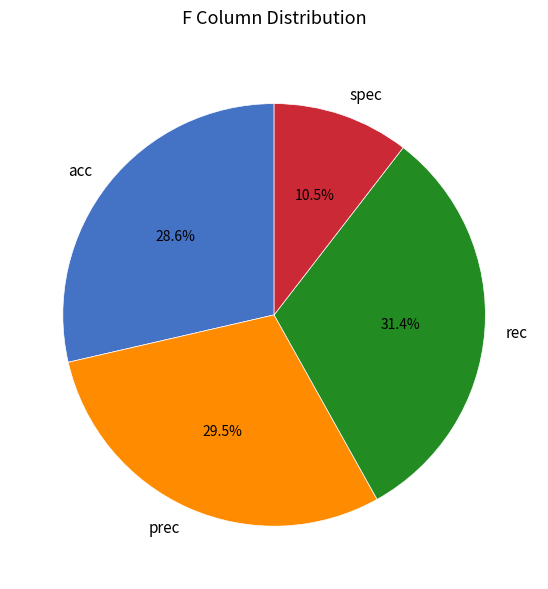

Which slice is the largest?

rec